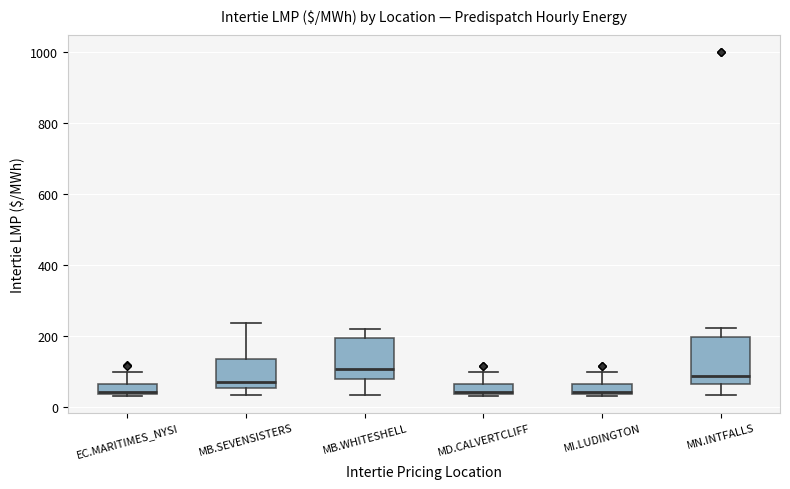

Where is the upper edge of the box for MN.INTFALLS on the y-axis? The values are not printed on the chart, so give them approximately, as read against the axis.

200